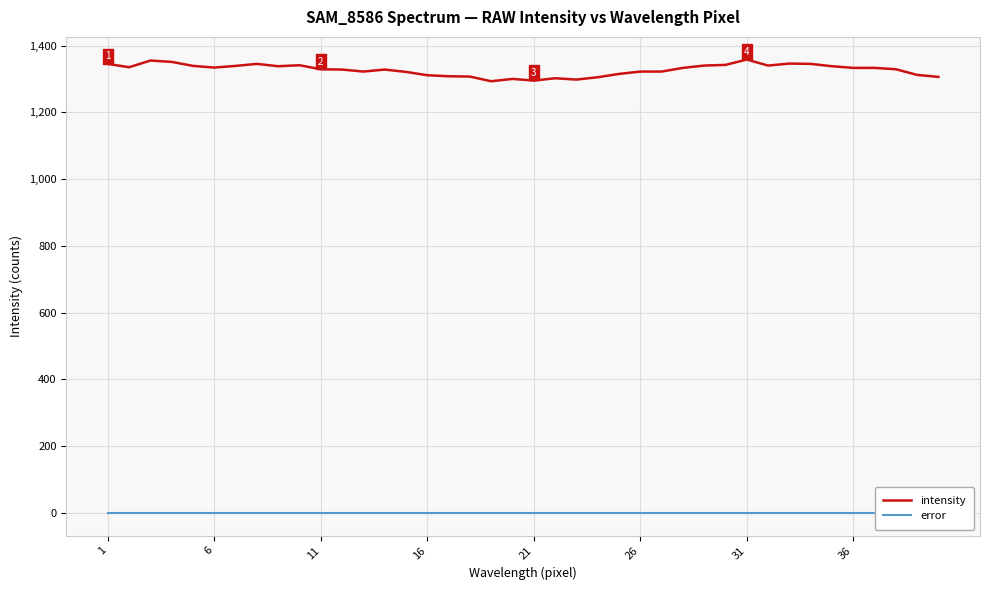

What is the maximum value for intensity?

1358